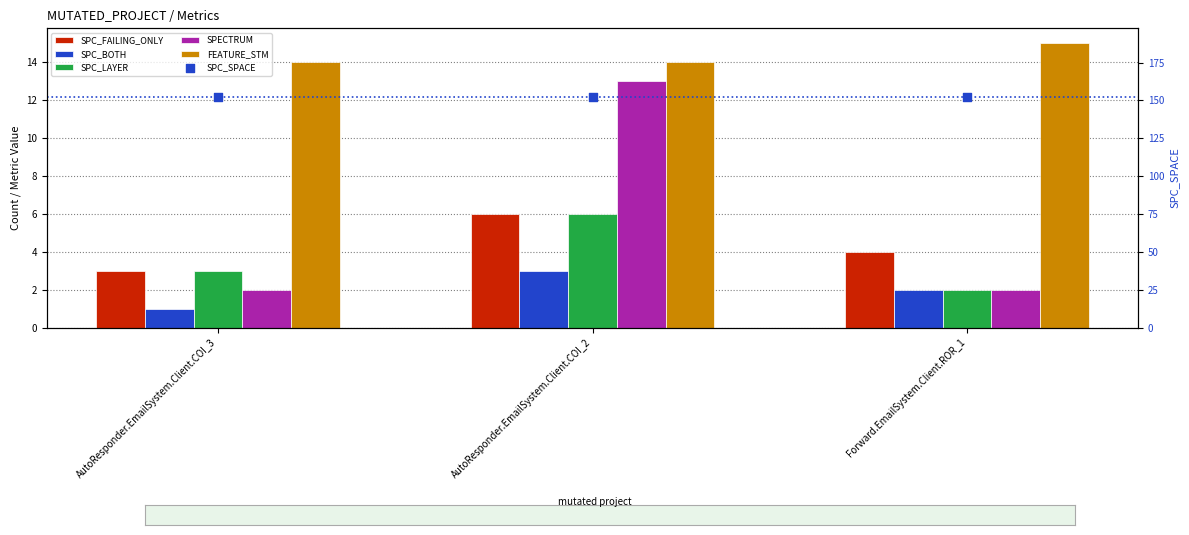

What are all the series names shown in the legend?

SPC_FAILING_ONLY, SPC_BOTH, SPC_LAYER, SPECTRUM, FEATURE_STM, SPC_SPACE